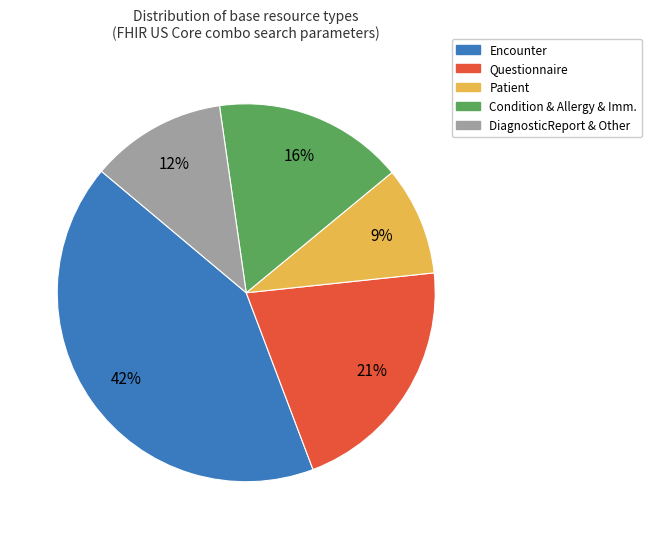

What percentage is the Condition & Allergy & Imm. slice, to the nearest percent?

16%